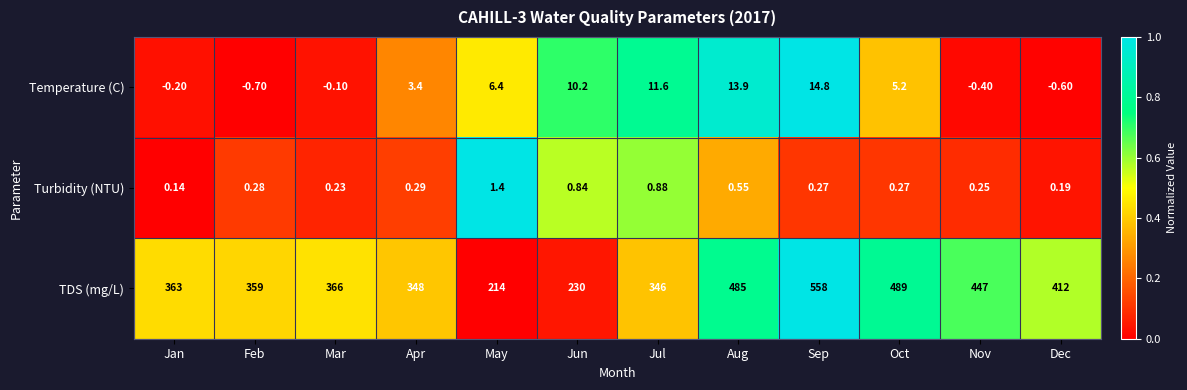

Which series changed the most between Jan and Nov?

TDS (mg/L)